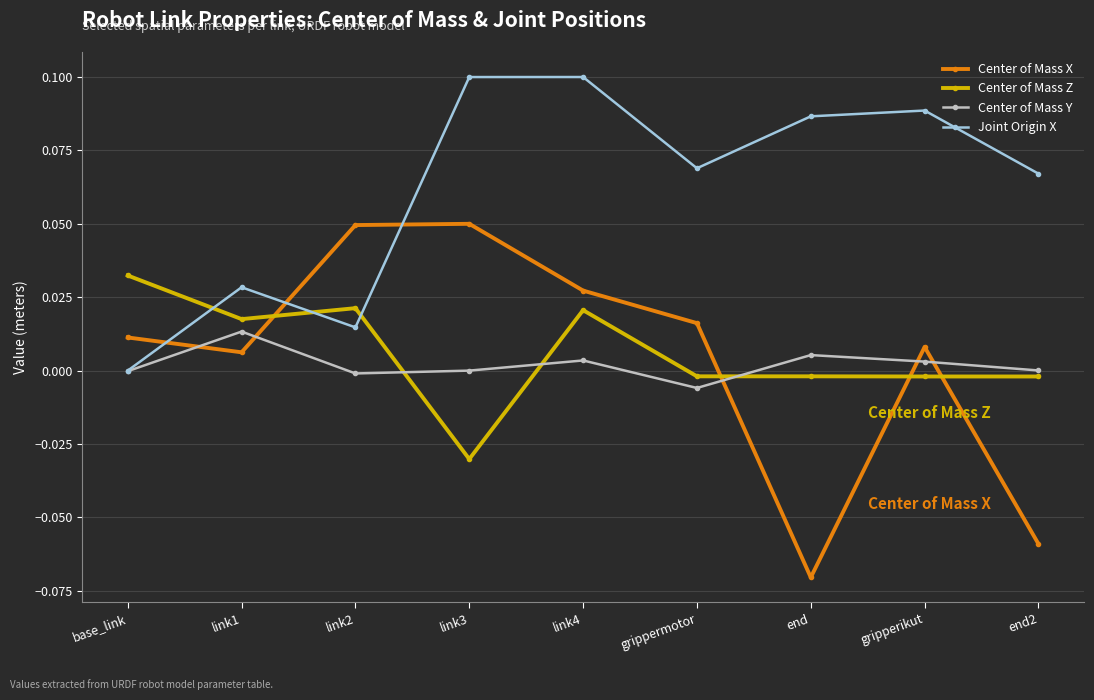

How many interior local peaks does the Center of Mass Y series have?

3